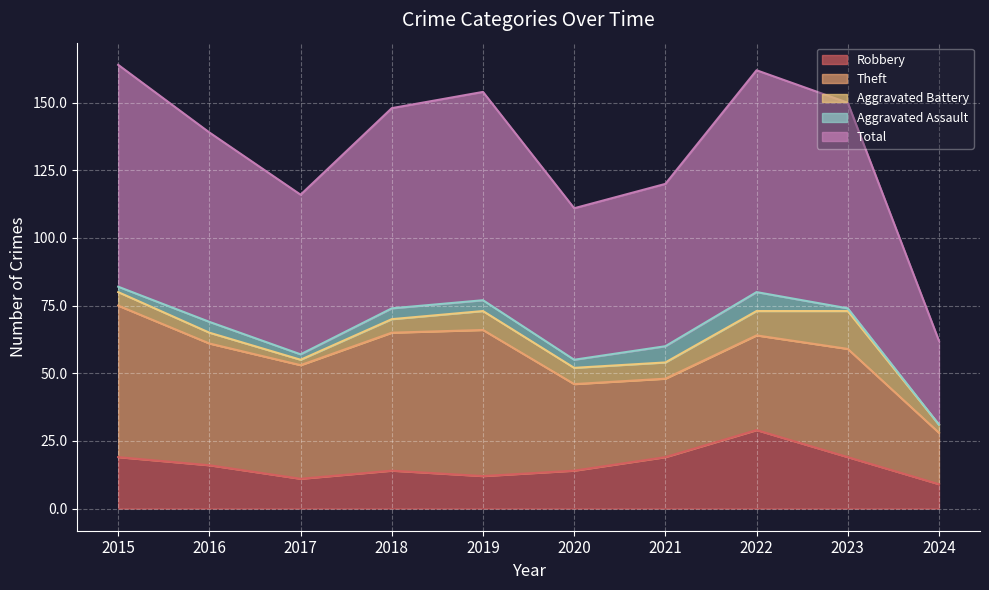

Reading left to right, list all the values displayed in this chart.

Robbery: 2015=19	2016=16	2017=11	2018=14	2019=12	2020=14	2021=19	2022=29	2023=19	2024=9
Theft: 2015=56	2016=45	2017=42	2018=51	2019=54	2020=32	2021=29	2022=35	2023=40	2024=19
Aggravated Battery: 2015=5	2016=4	2017=2	2018=5	2019=7	2020=6	2021=6	2022=9	2023=14	2024=3
Aggravated Assault: 2015=2	2016=4	2017=2	2018=4	2019=4	2020=3	2021=6	2022=7	2023=1	2024=0
Total: 2015=82	2016=70	2017=59	2018=74	2019=77	2020=56	2021=60	2022=82	2023=76	2024=31